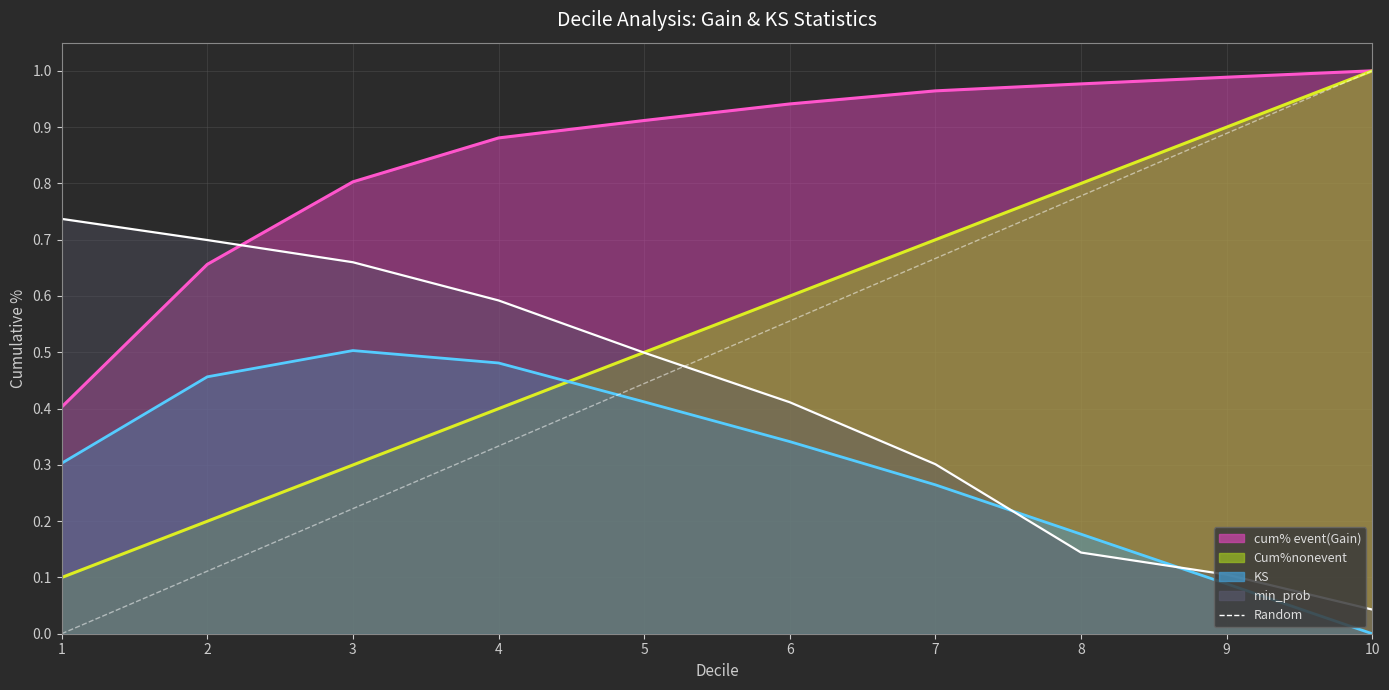

What is the value of the 10th point from the left?

1.0